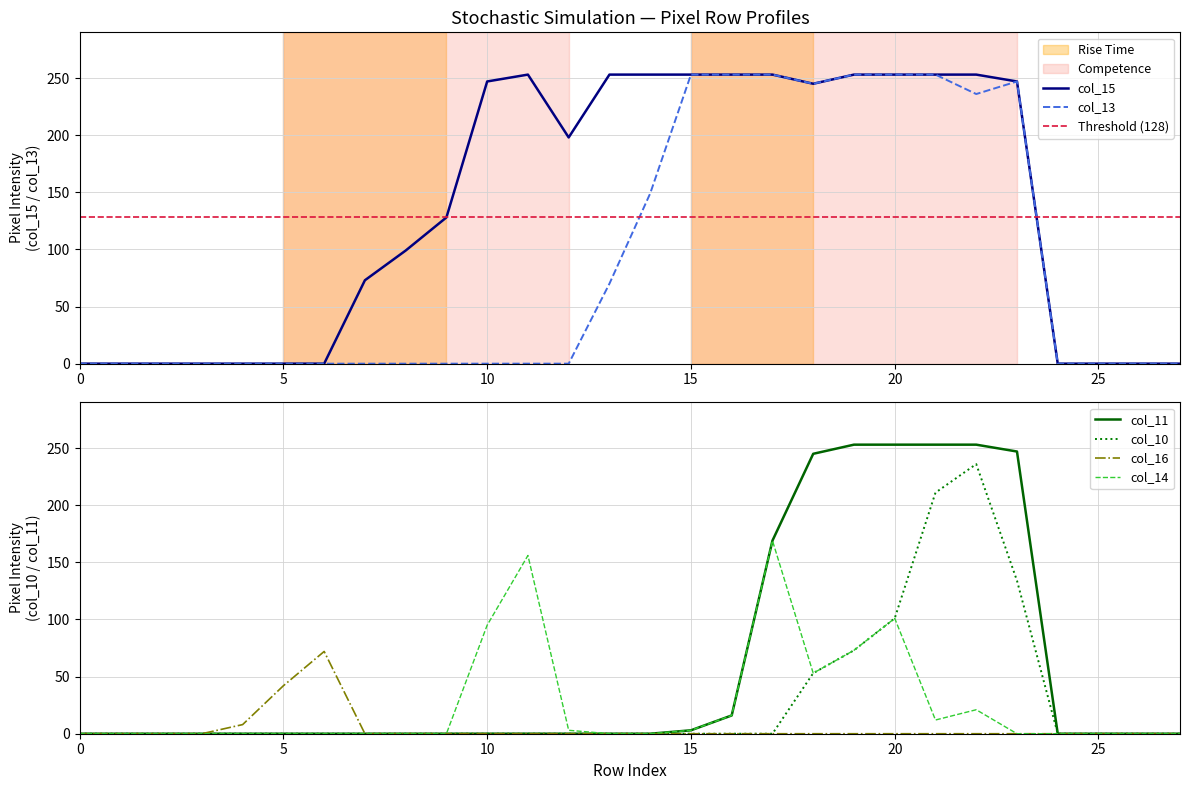

Is it true that col_14 equals 156 at 11?

True